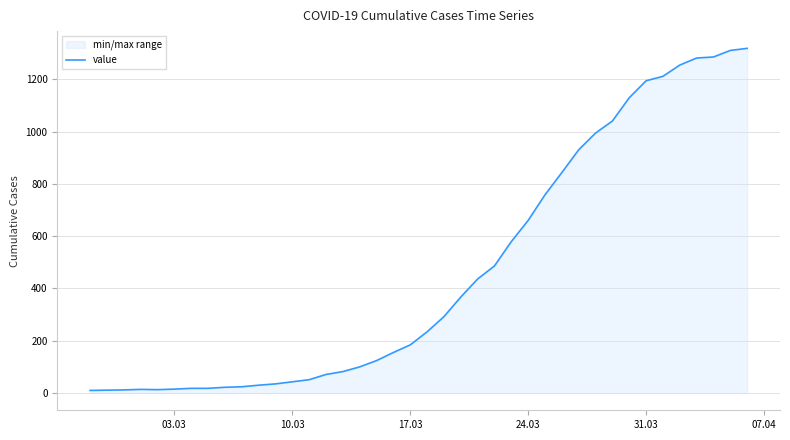

What is the difference between the maximum and minimum values?

1308